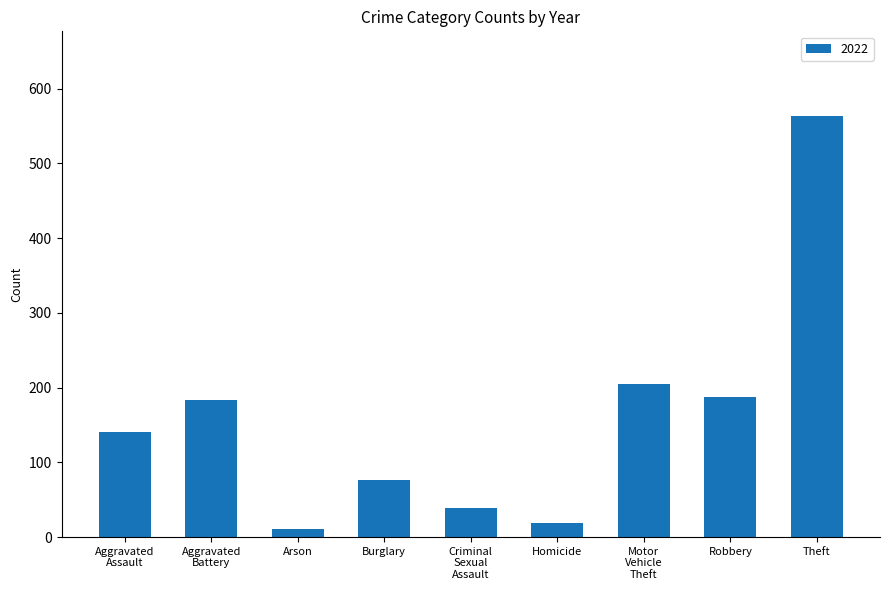

What is the label of the 2nd bar from the right?

Robbery